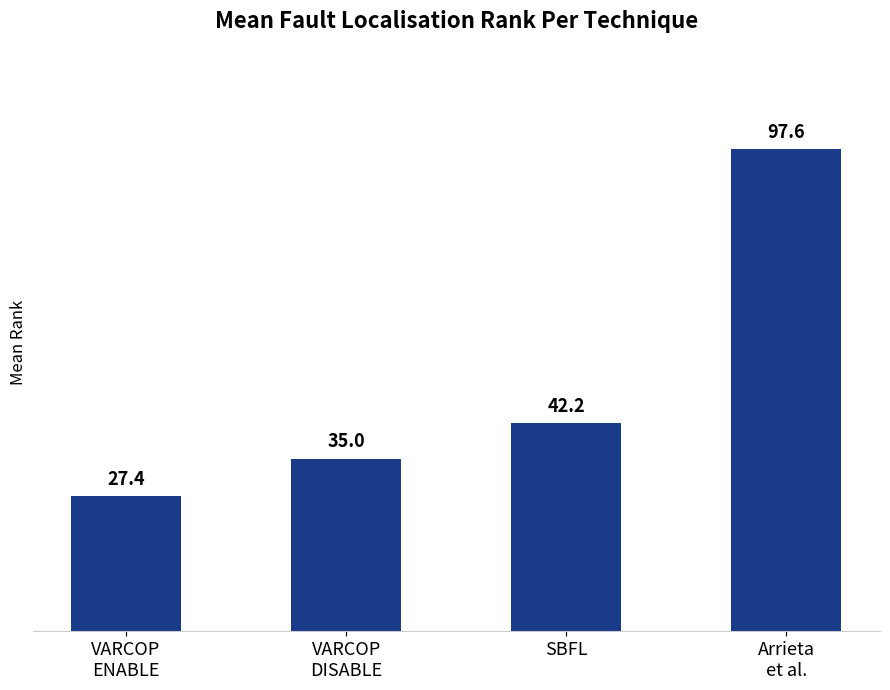

What is the value of the 1st bar from the left?

27.4